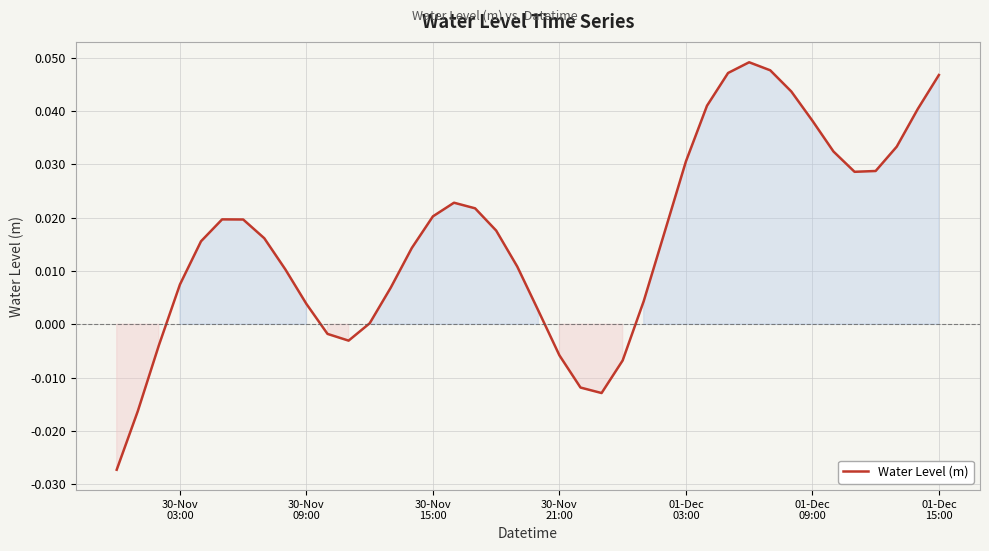

How many lines are shown in the chart?

1